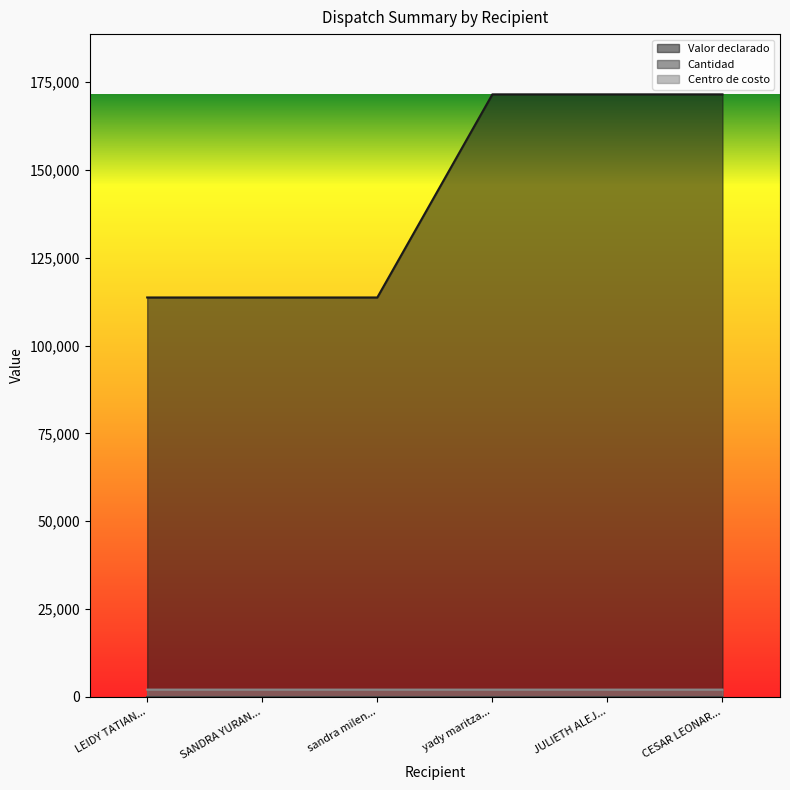

What is the greatest value displayed?

171552